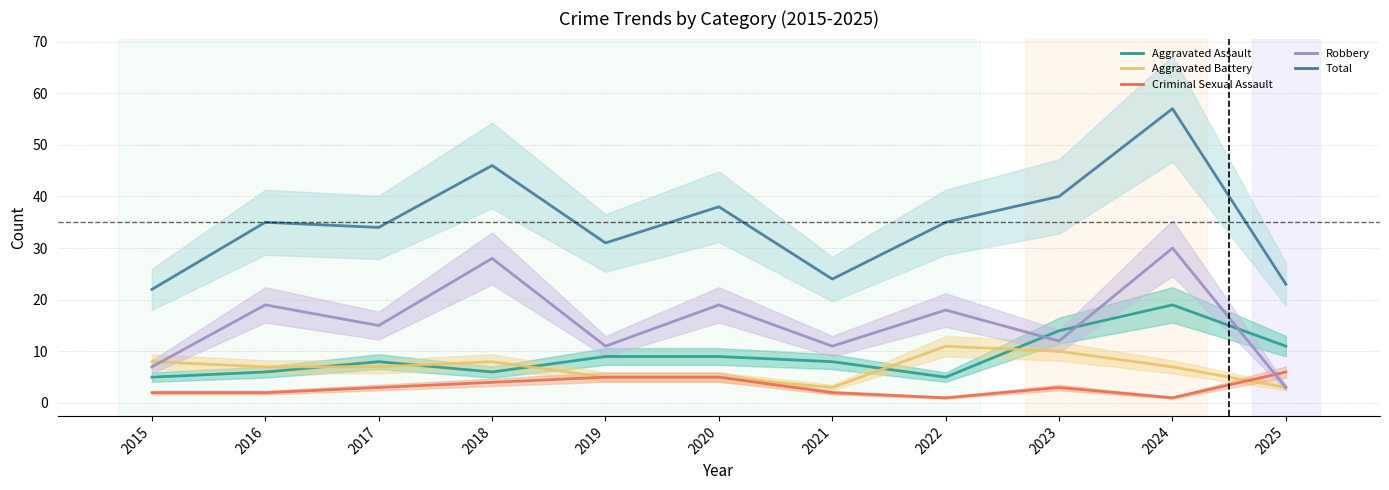

Count the number of categories in the chart.

11